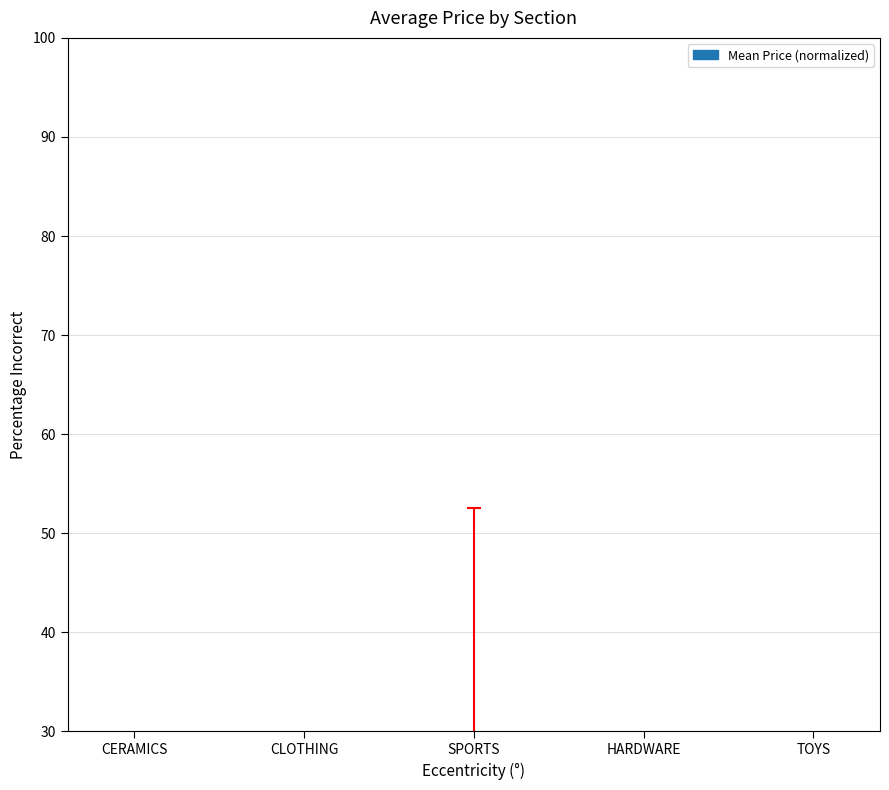

List the labels in order of value, smallest first.

HARDWARE, CERAMICS, TOYS, CLOTHING, SPORTS